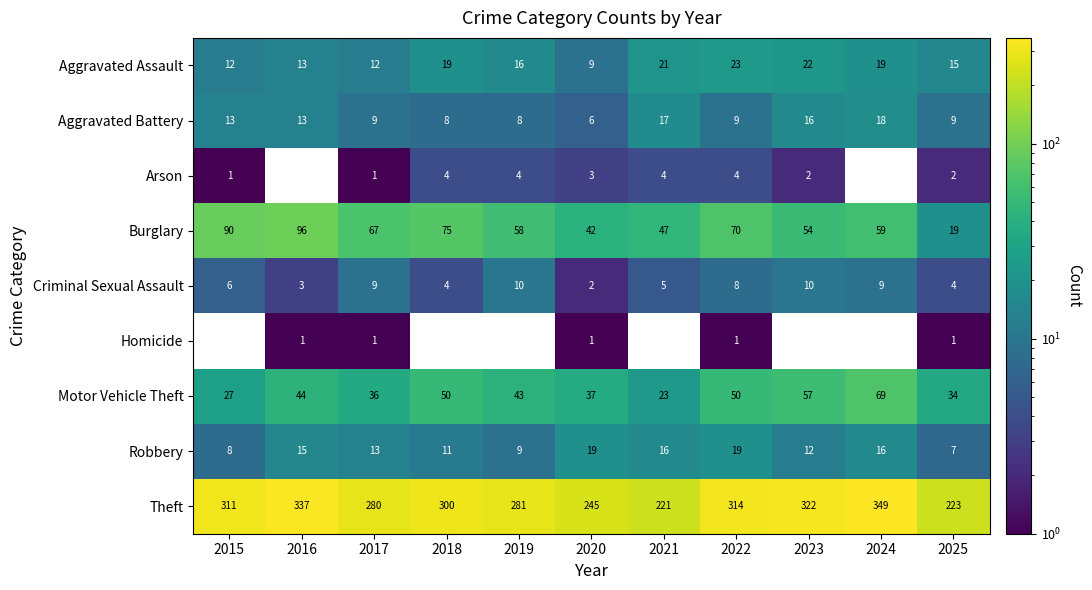

What is the spread (max minus min) of values at 2020?

244